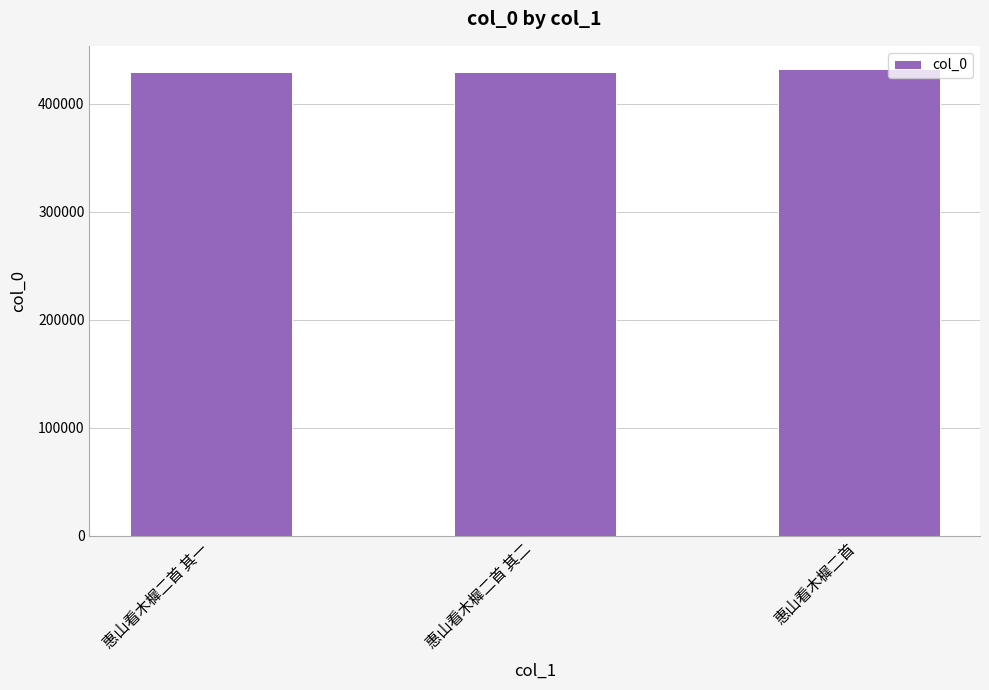

What is the minimum value shown in the chart?

429060